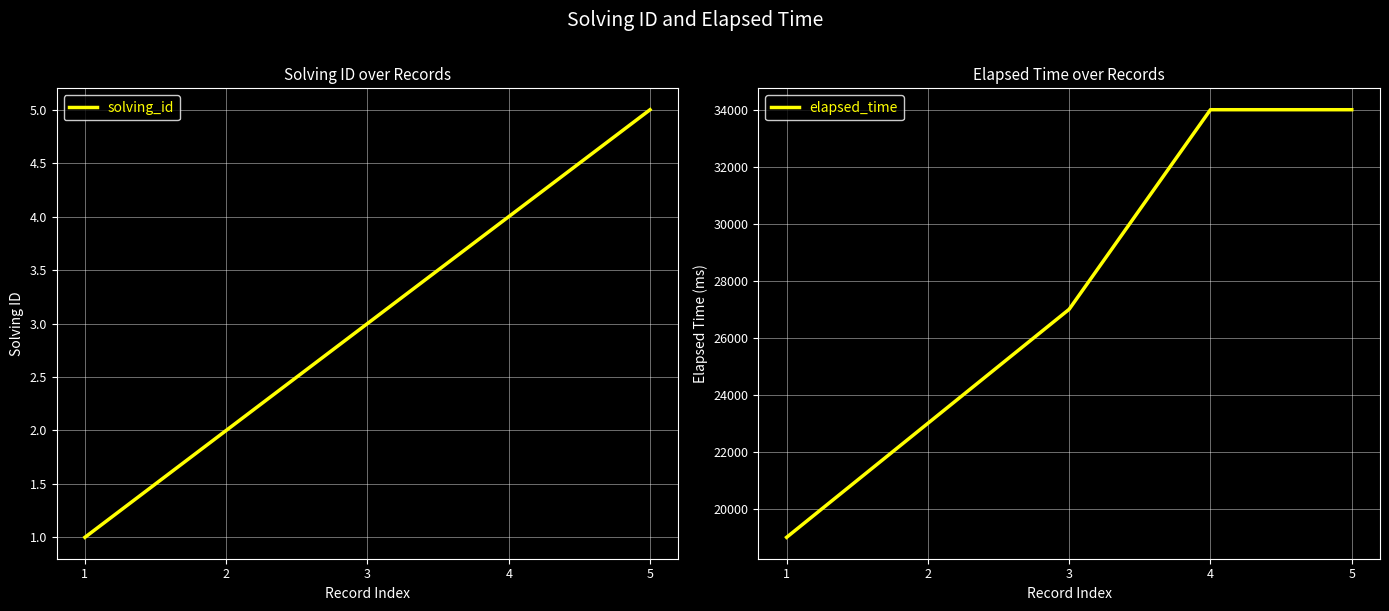

List the series in order of their peak value, lowest first.

solving_id, elapsed_time